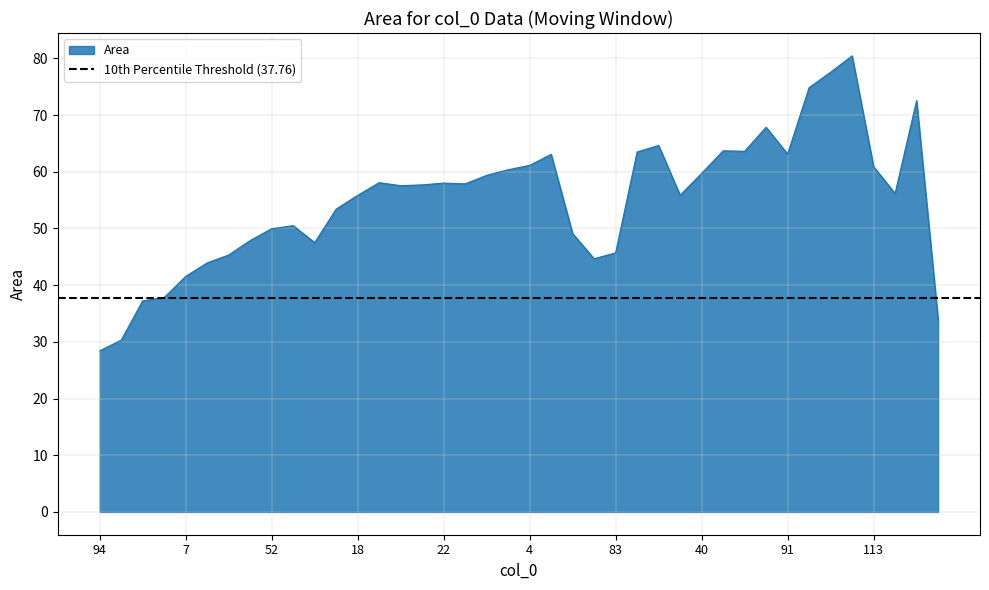

What position from the right is 0?

37